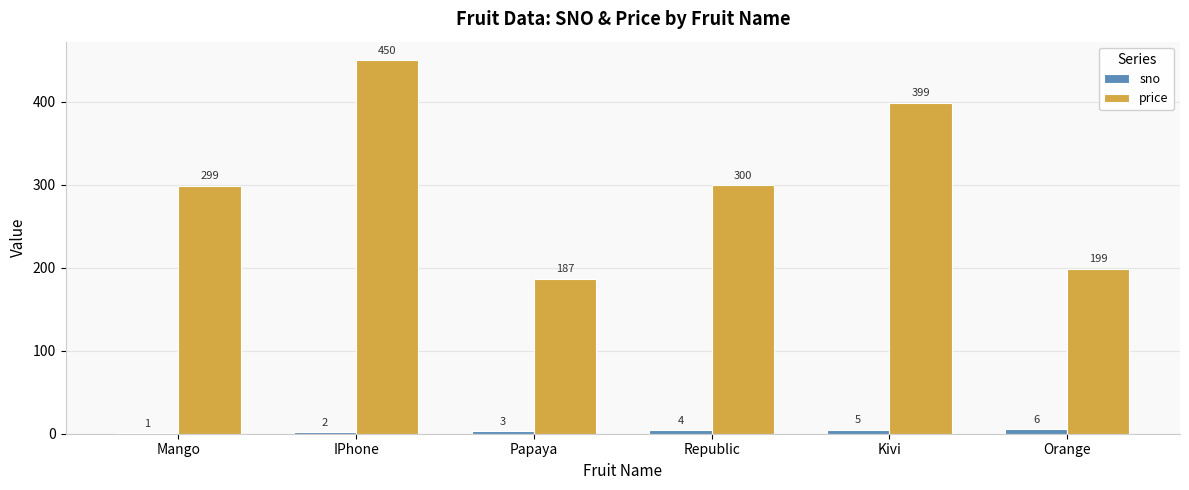

At which category is the sum across all series the highest?

IPhone